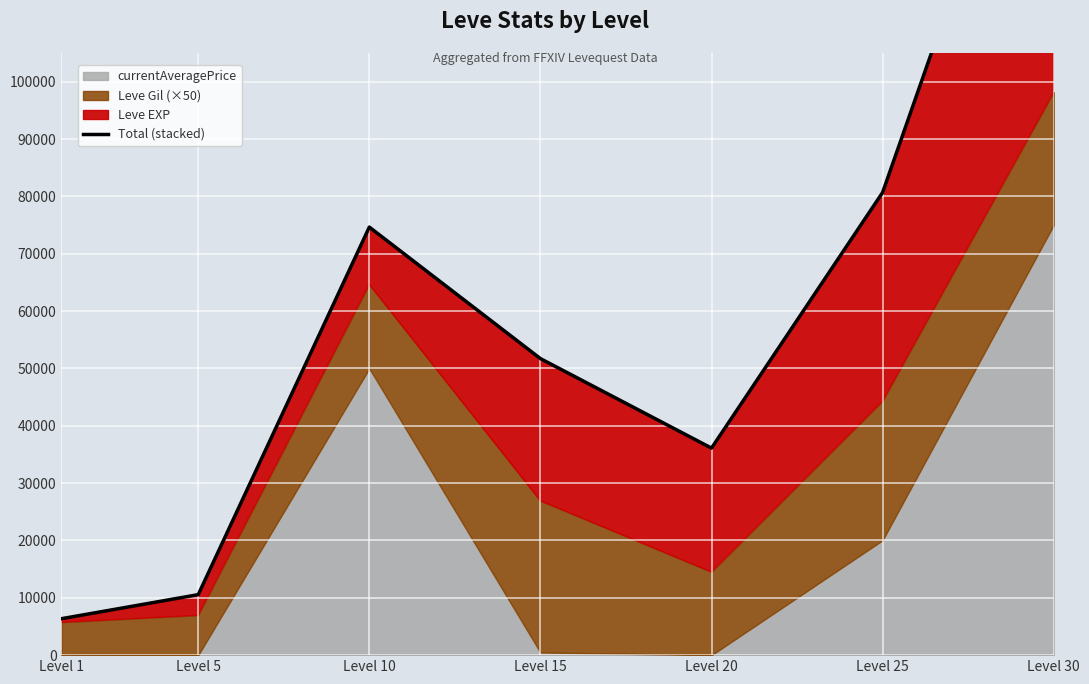

True or false: the data has more than 0 interior local peaks.

True